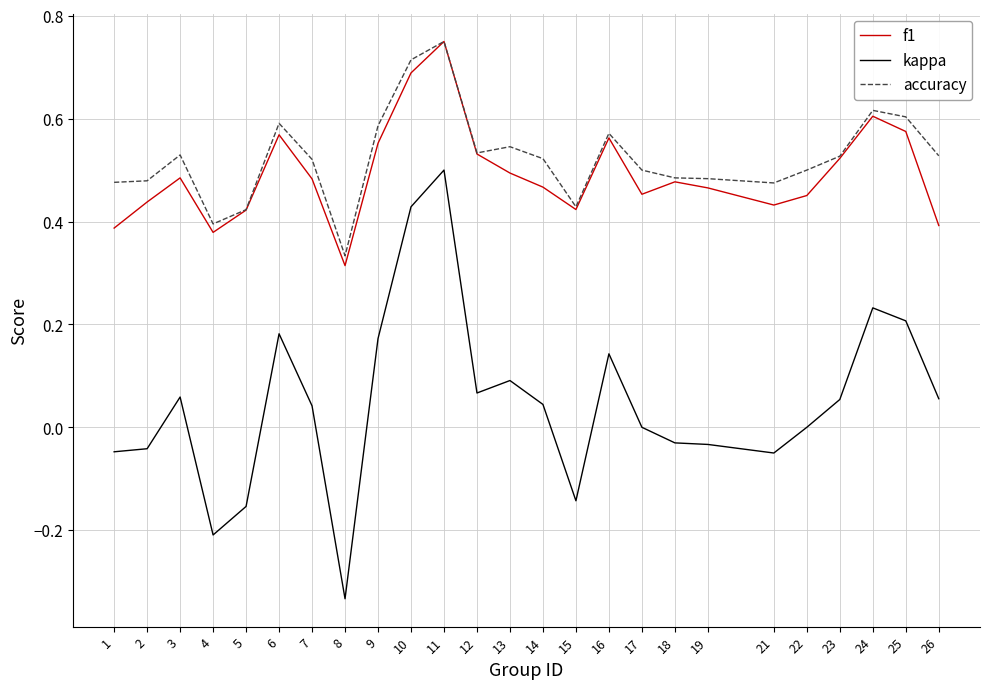

Is the value of kappa at 13 greater than the value of f1 at 11?

No